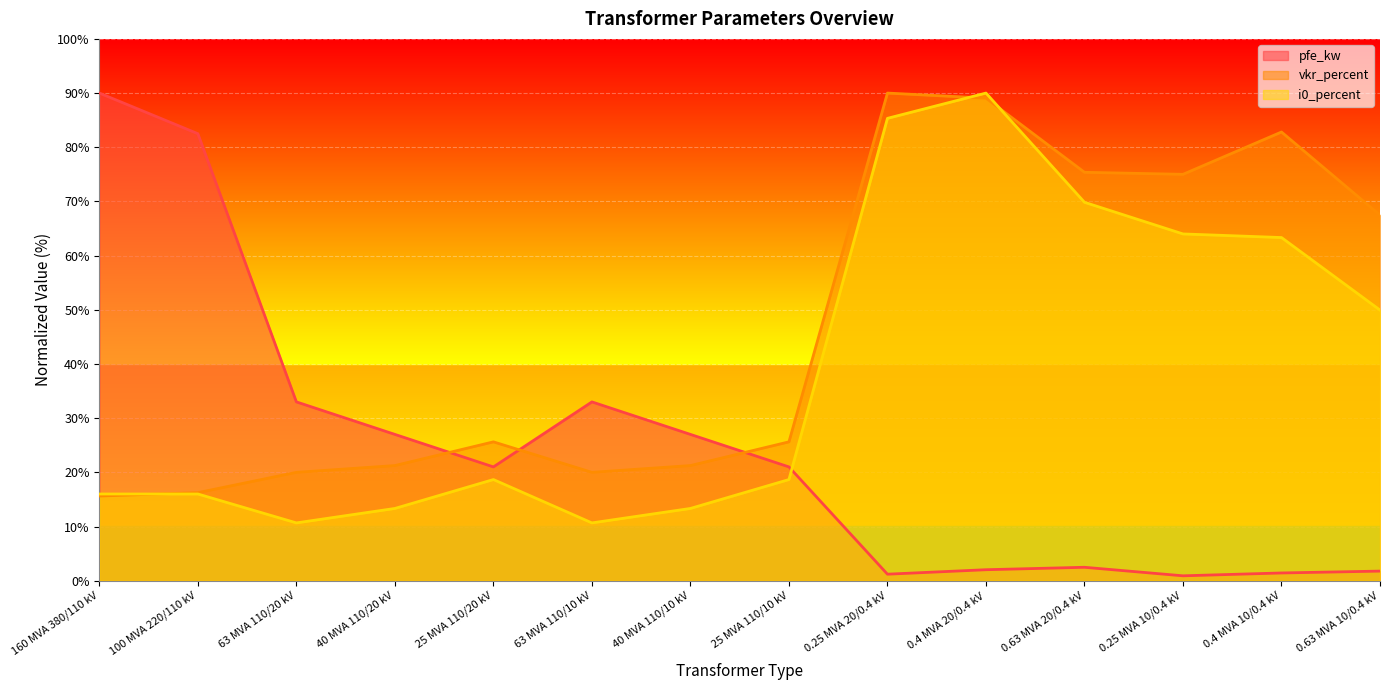

Where does the pfe_kw series first go above 21?

160 MVA 380/110 kV